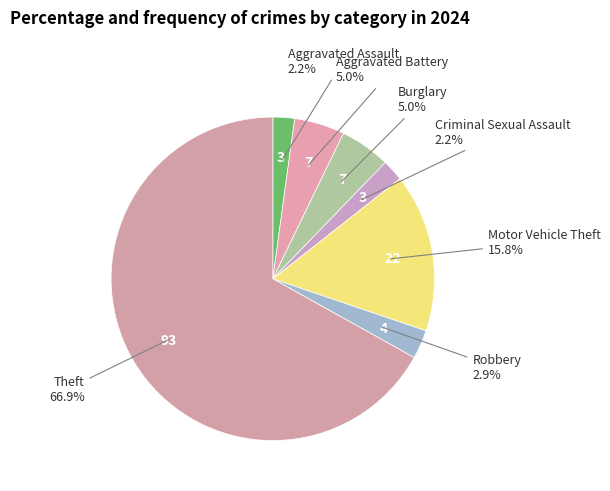

Rank the categories by value from lowest to highest.

Aggravated Assault, Criminal Sexual Assault, Robbery, Aggravated Battery, Burglary, Motor Vehicle Theft, Theft